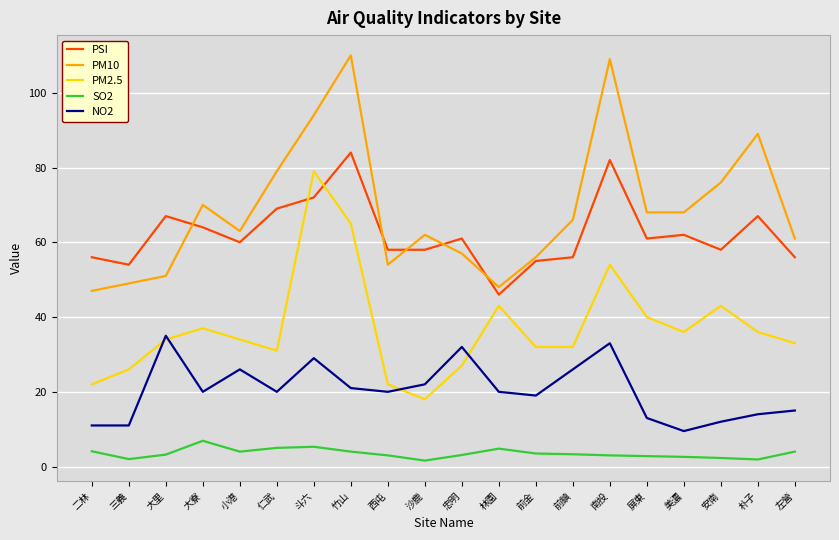

True or false: PM10 has more than 2 interior local peaks.

True